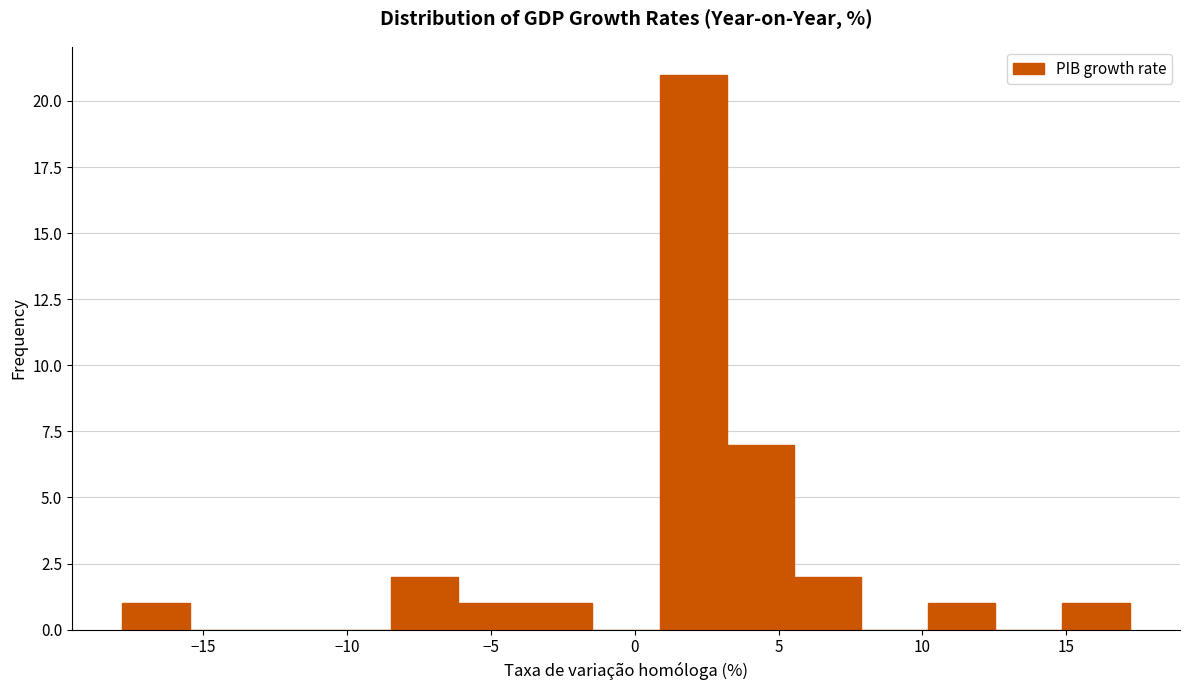

What is the height of the bar covering -8.5 to -6.0 on the x-axis? Neither the bar edges nor the heights are printed on the chart, so give them approximately, as read against the axes.

2